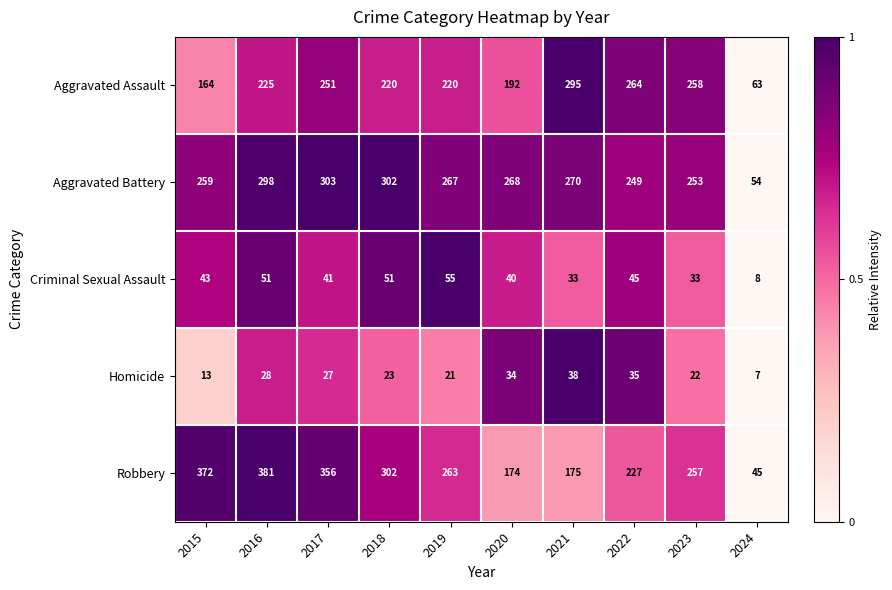

Which series changed the most between 2017 and 2018?

Robbery